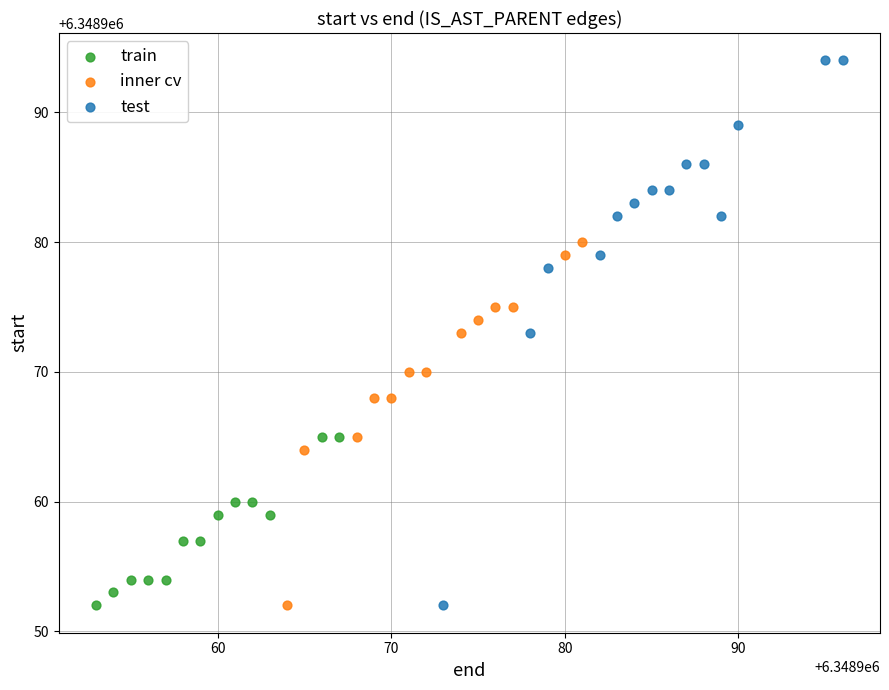

Which series contains the highest Y value?

test